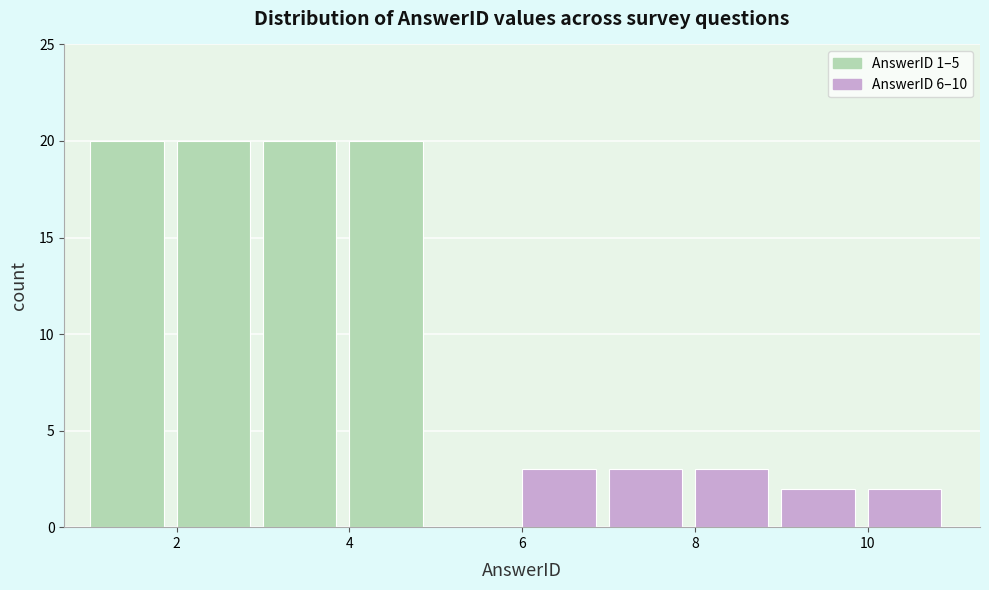

Reading left to right, list every bar in this chart as the range it spans on the x-axis followed by its height. The values are not printed on the chart, so give them approximately, as read against the axis.

1 to 2: 20
2 to 3: 20
3 to 4: 20
4 to 5: 20
5 to 6: 0
6 to 7: 3
7 to 8: 3
8 to 9: 3
9 to 10: 2
10 to 11: 2